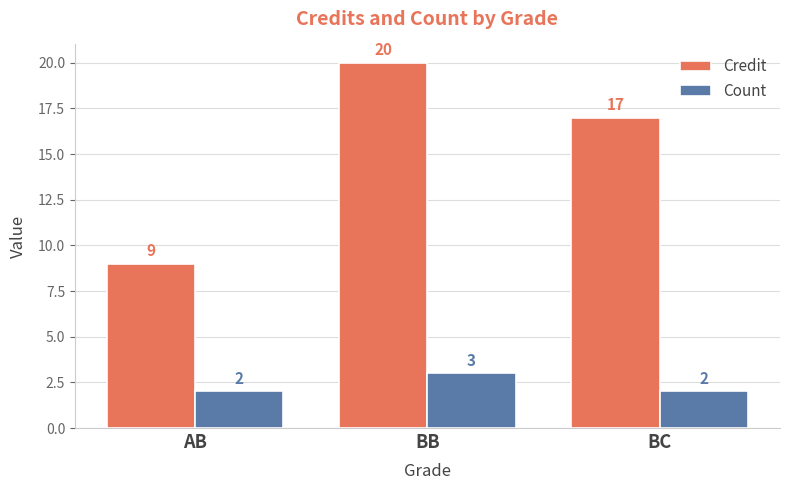

How many bars are there in total?

6